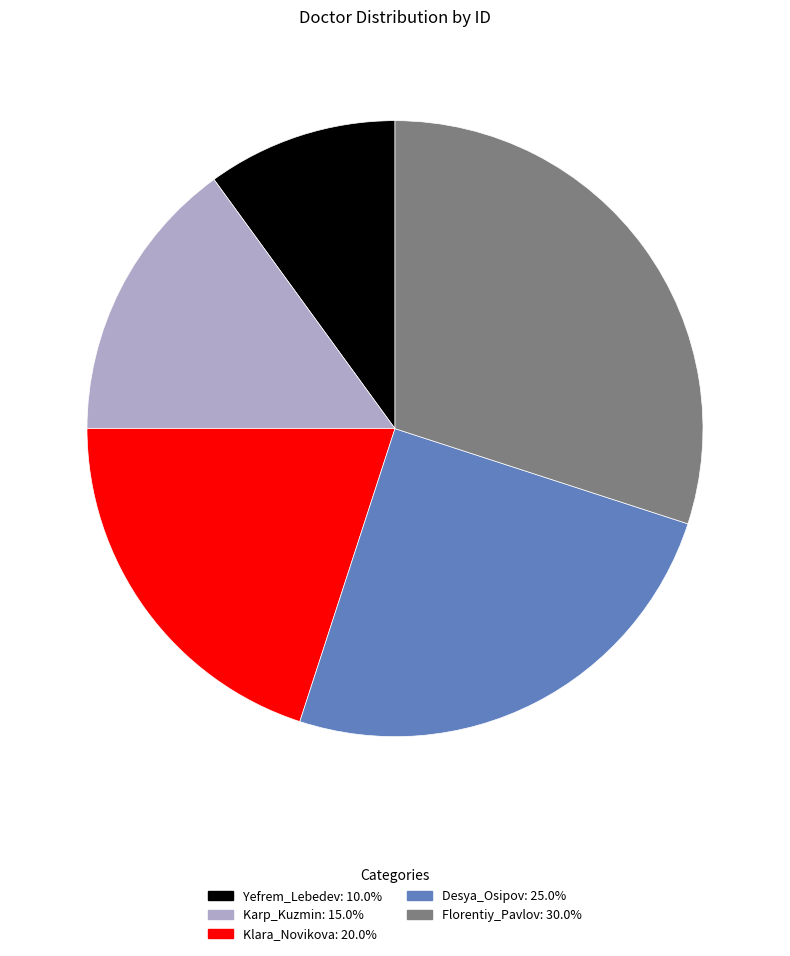

How many slices are in this pie chart?

5